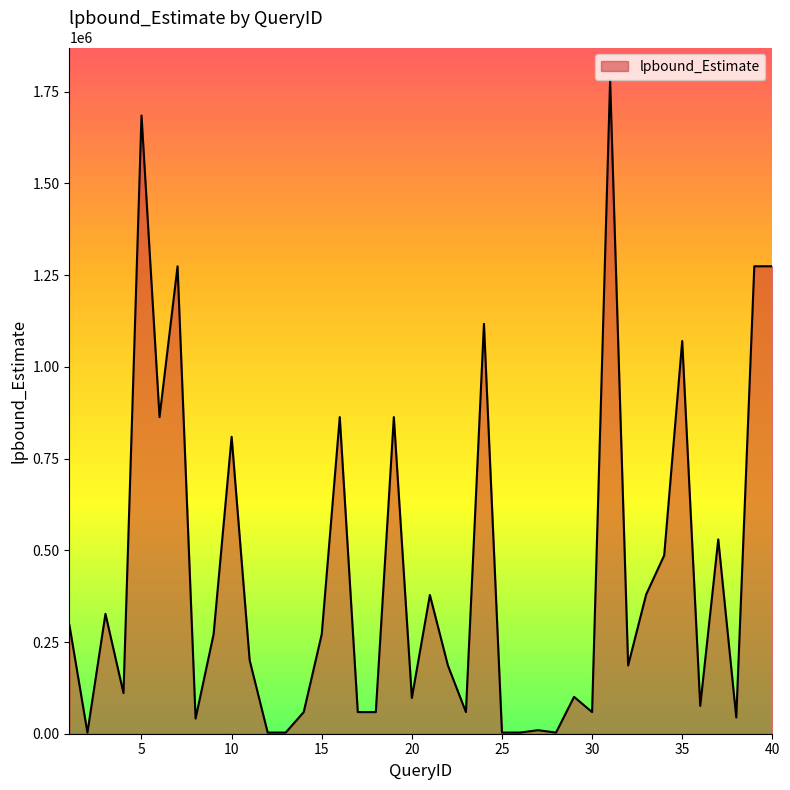

What is the greatest value displayed?

1781510.3